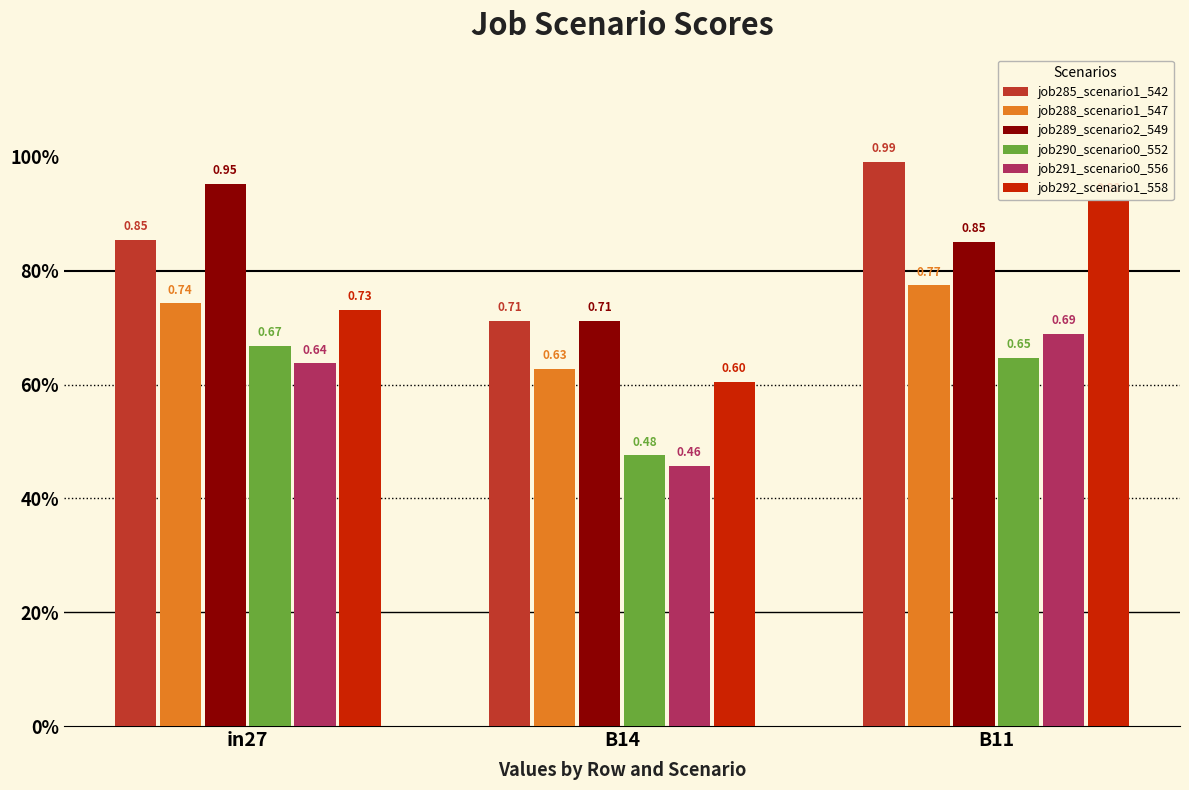

What are all the series names shown in the legend?

job285_scenario1_542, job288_scenario1_547, job289_scenario2_549, job290_scenario0_552, job291_scenario0_556, job292_scenario1_558